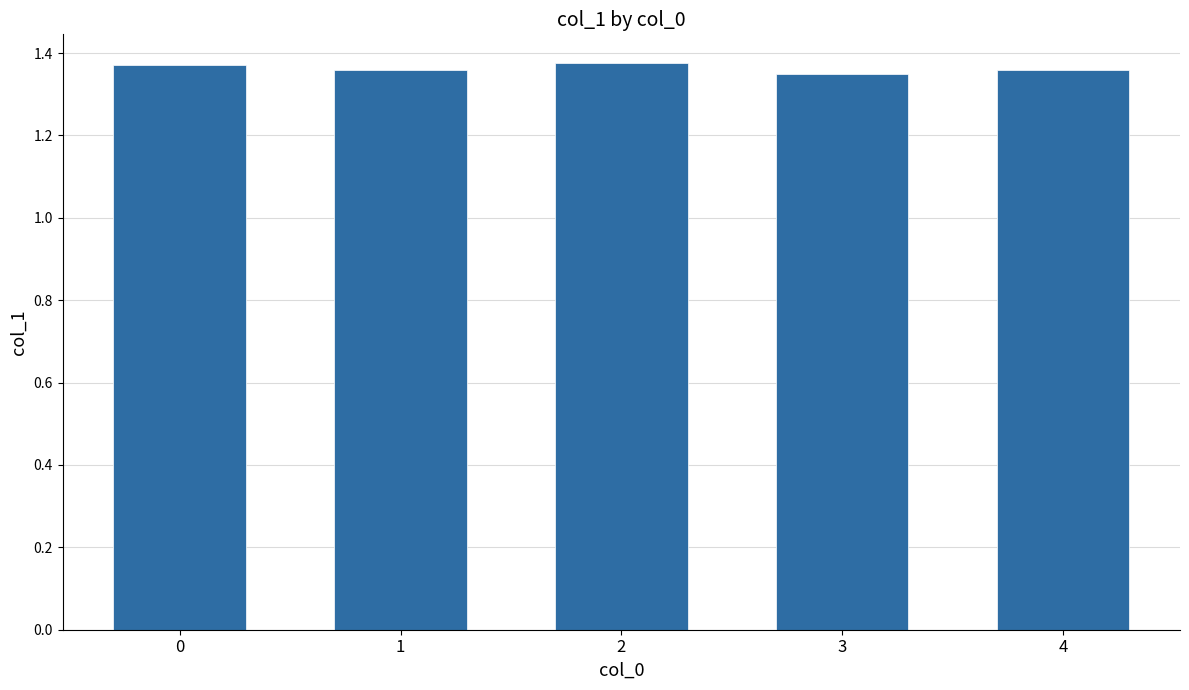

What is the sum of the values at 2 and 0?

2.7